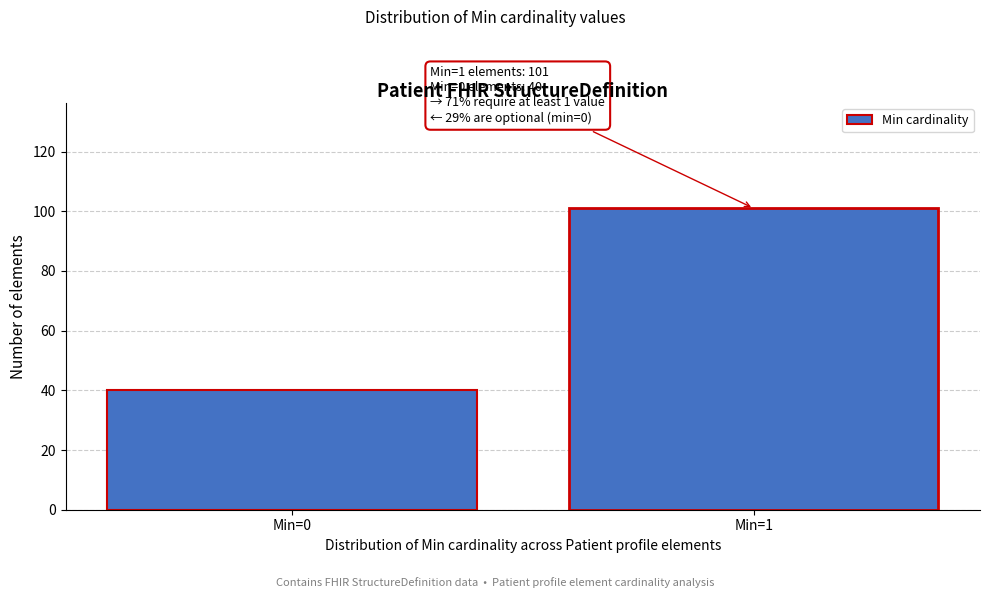

Reading left to right, transcribe all the data shown in this chart.

40	101